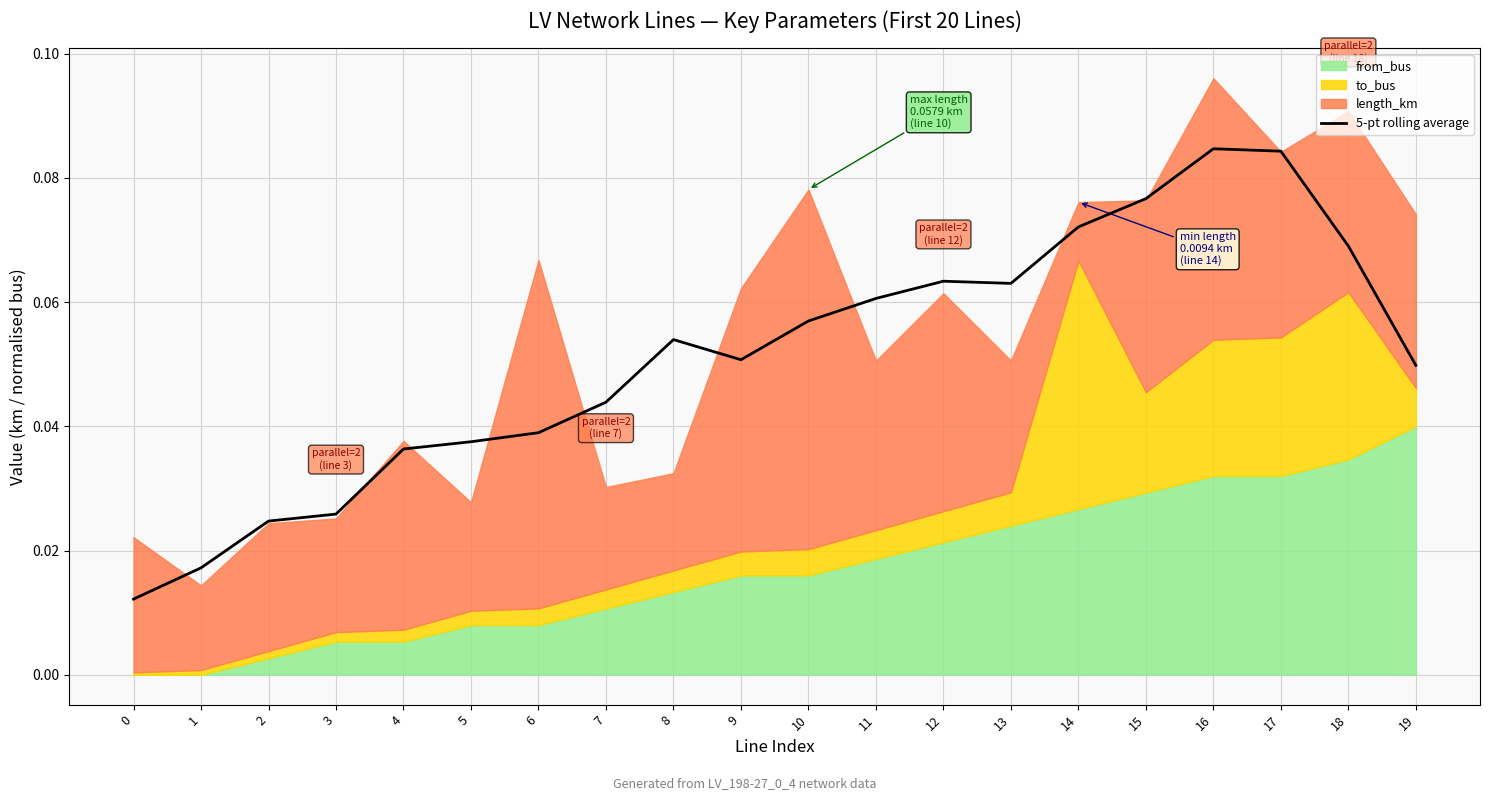

How many values are between 0 and 1?

20